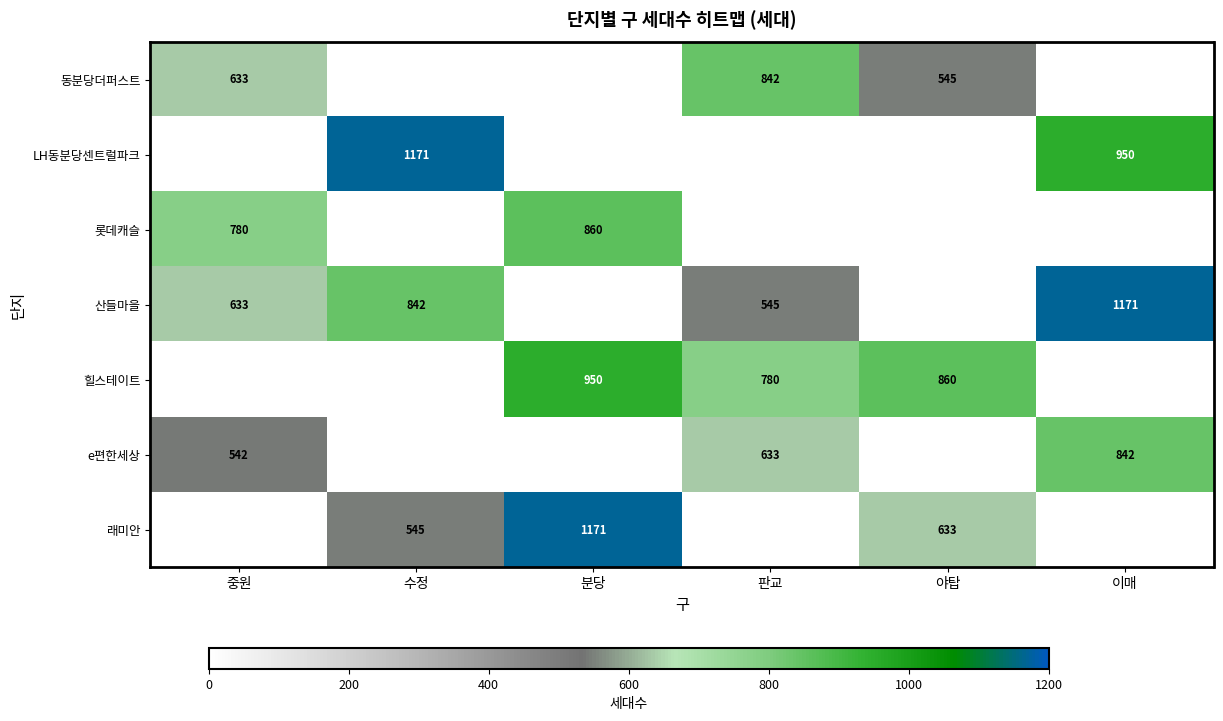

The 동분당더퍼스트 series shows 955 at 중원. True or false?

False